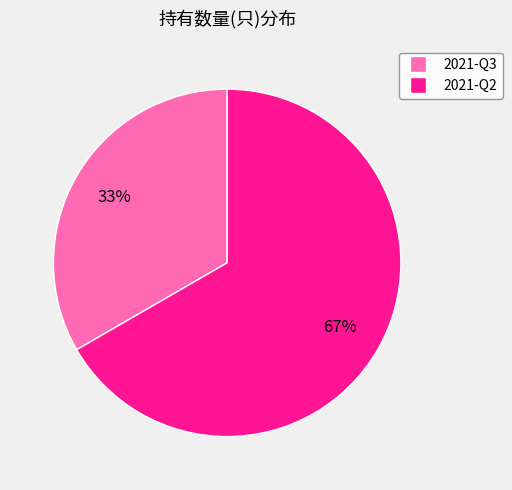

True or false: 2021-Q3 accounts for 41% of the total.

False